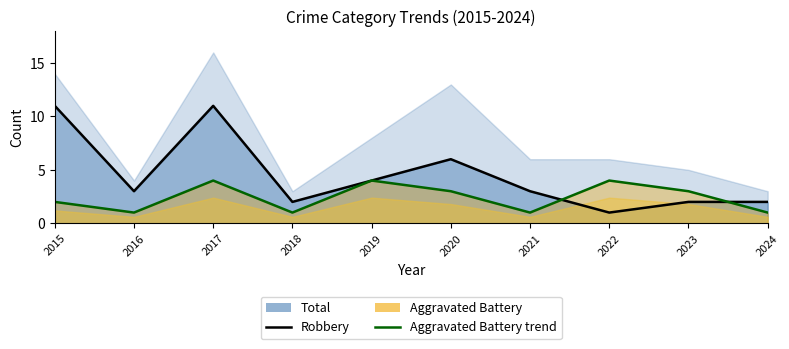

What is the value of the Aggravated Battery (line) point at the 4th from the left?

1